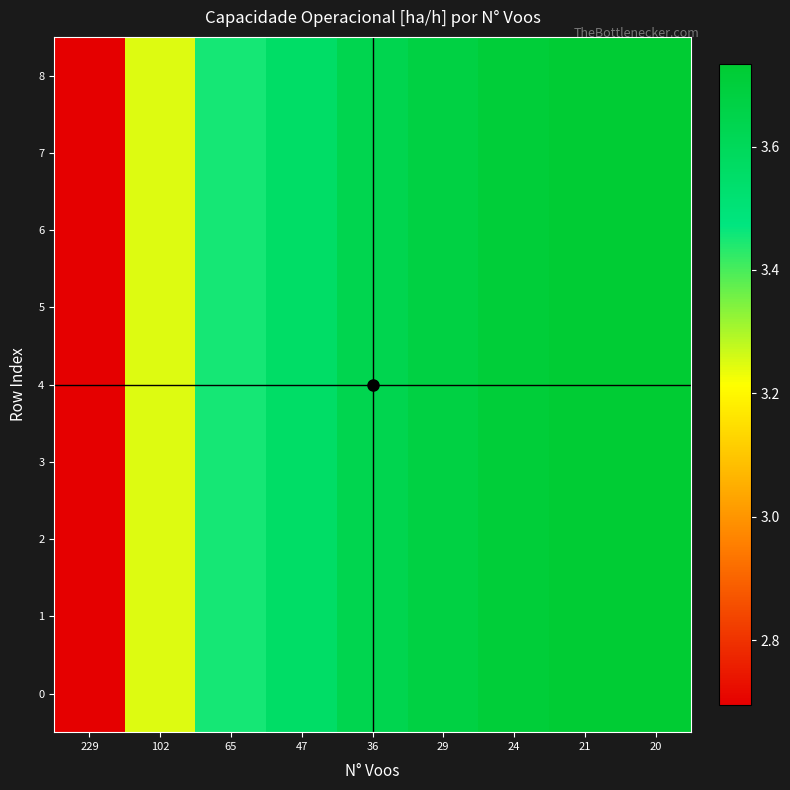

At which category does the chart reach its minimum across all series?

229